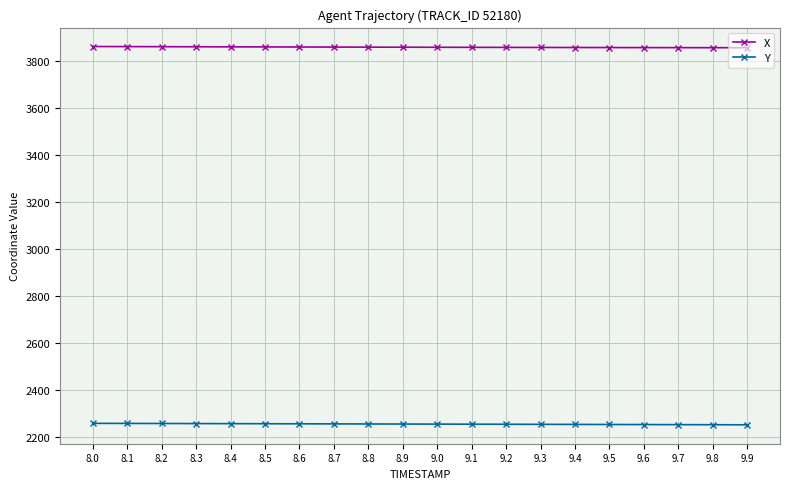

True or false: Y and X cross at least once.

False